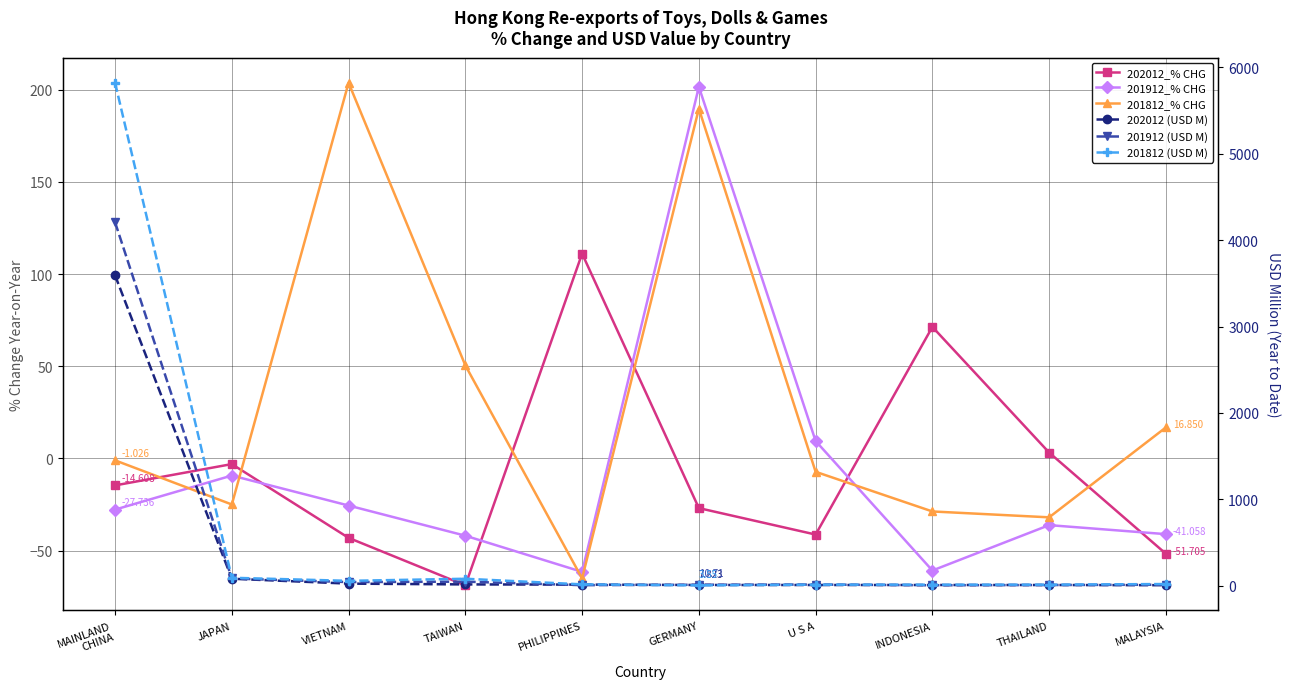

The value of 202012 (USD M) at INDONESIA is 7.6. True or false?

True